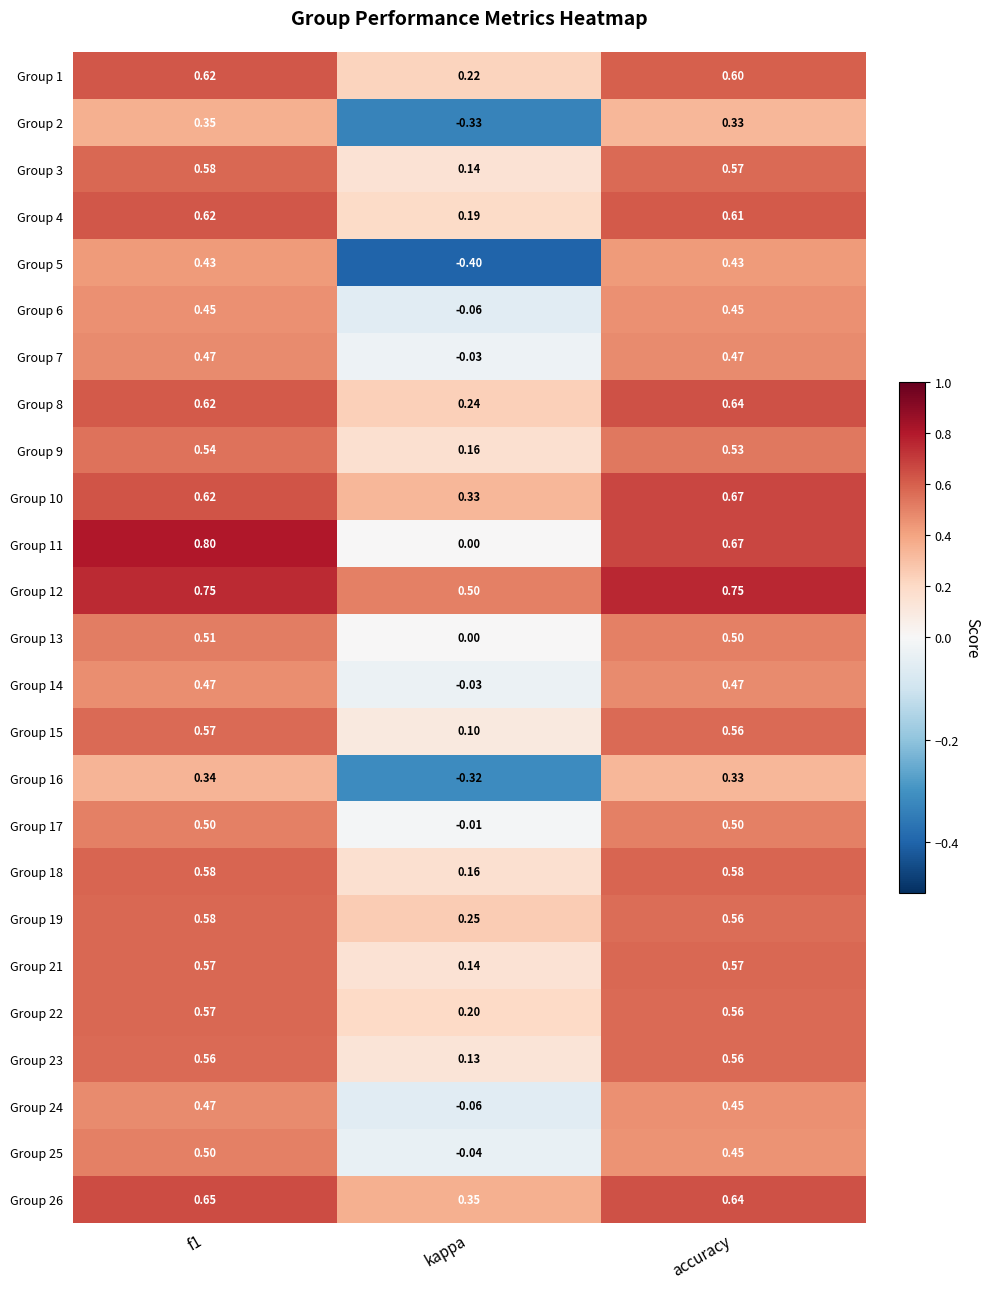

Which category has the lowest value across all series?

kappa